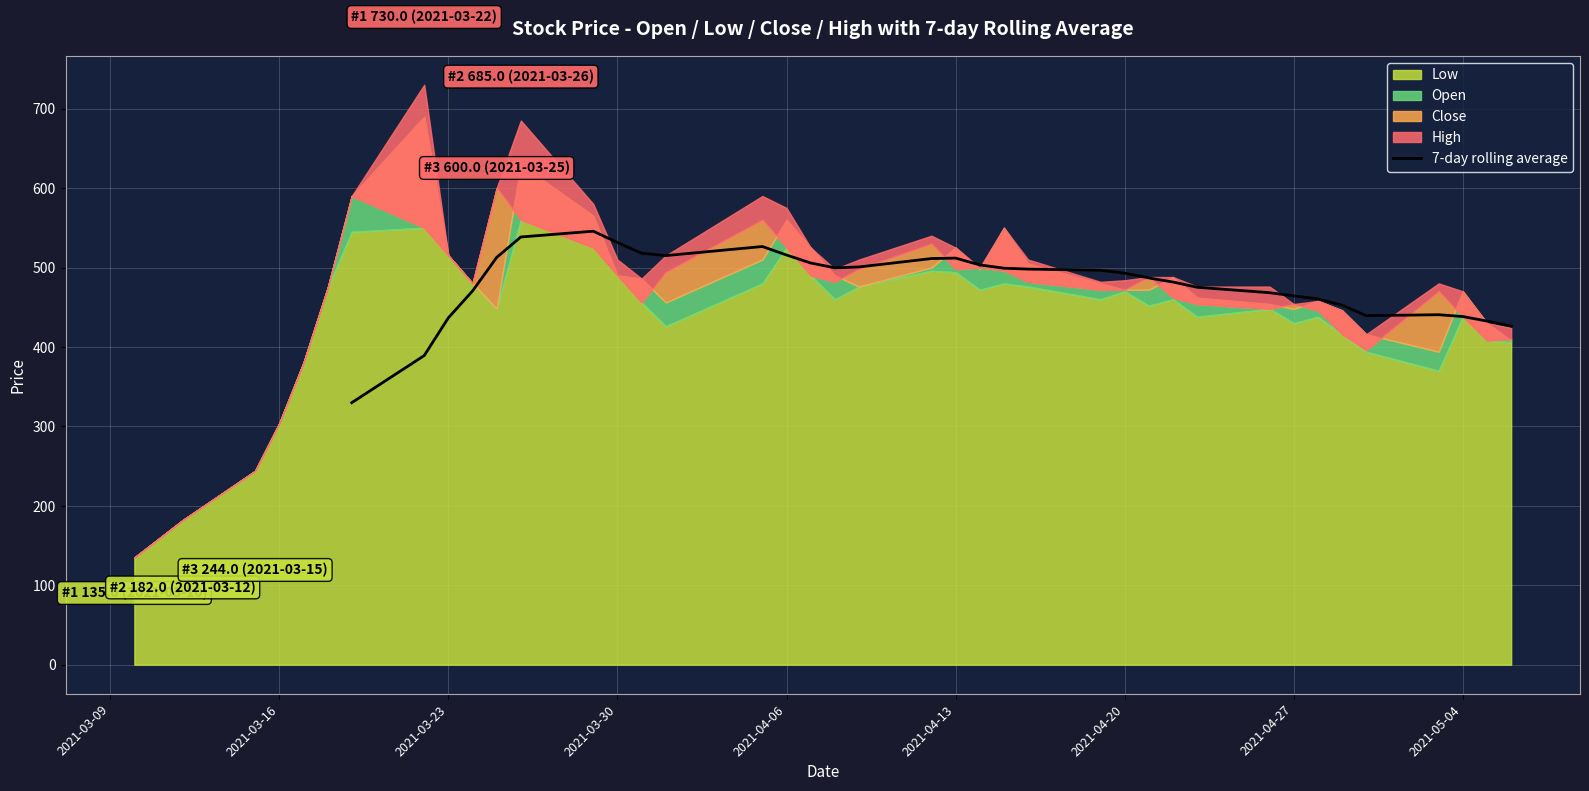

What is the lowest value of the 7-day rolling average series?

329.9